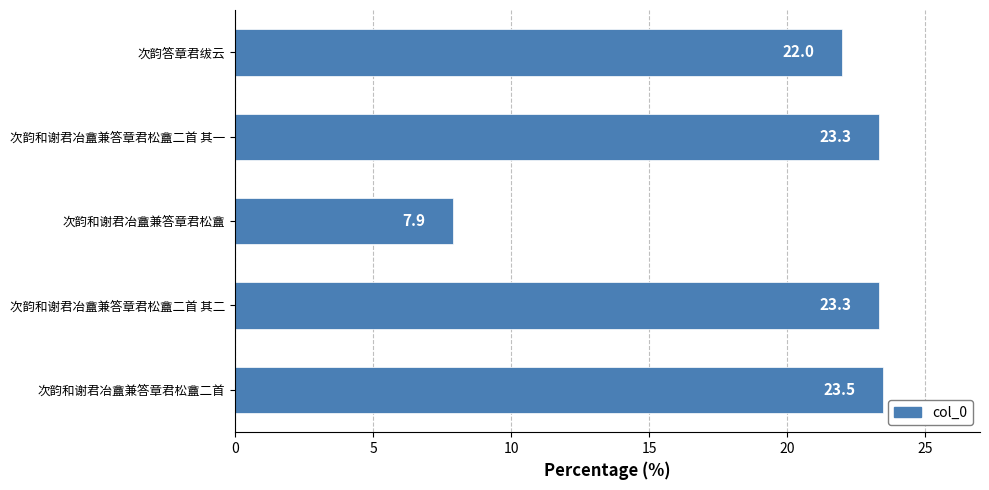

What is the sum of all values?

100.0